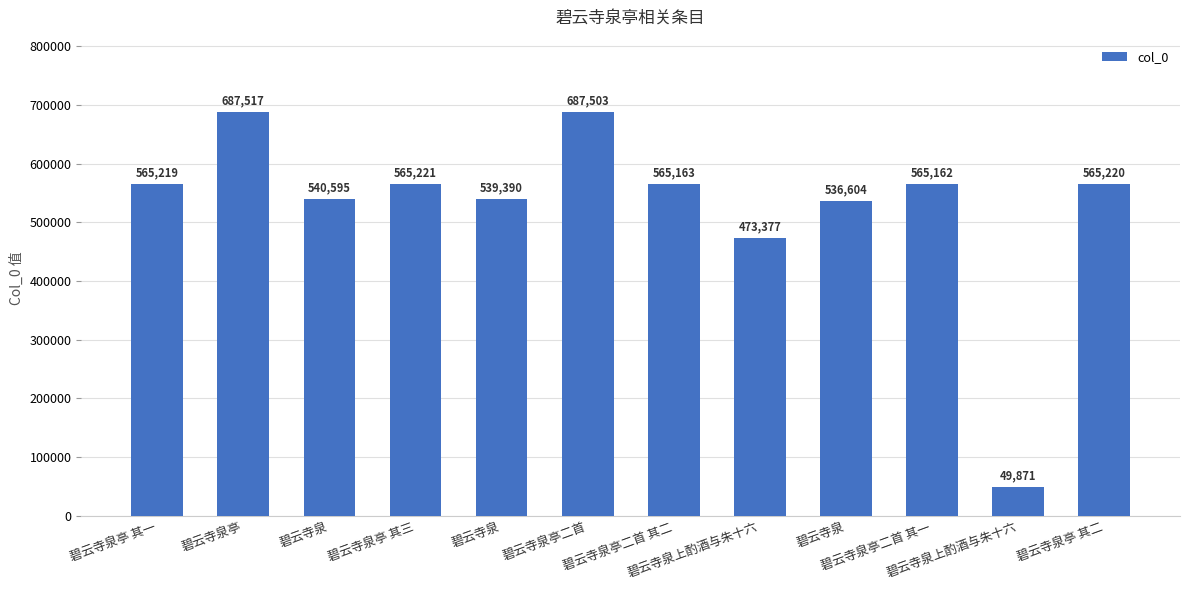

What is the label of the 11th bar from the left?

碧云寺泉上酌酒与朱十六